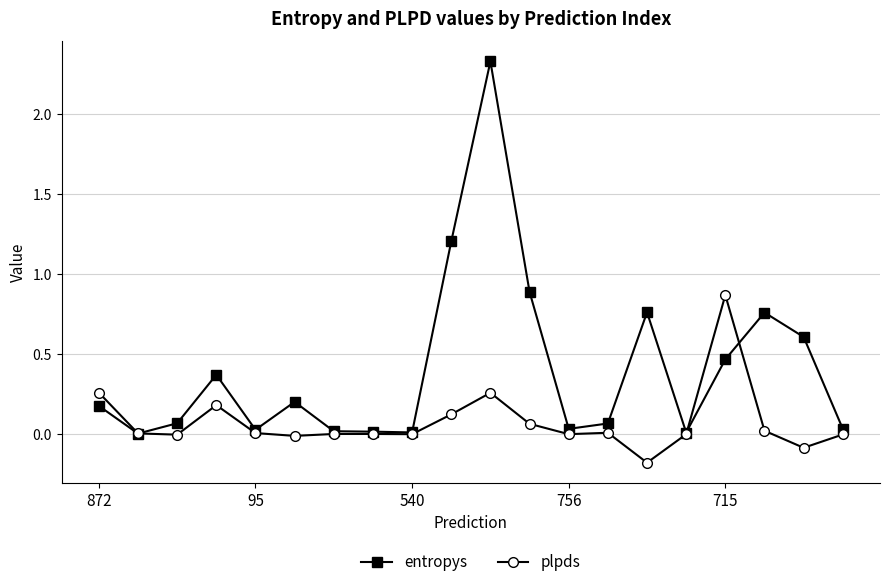

True or false: plpds has more than 2 interior local peaks.

True